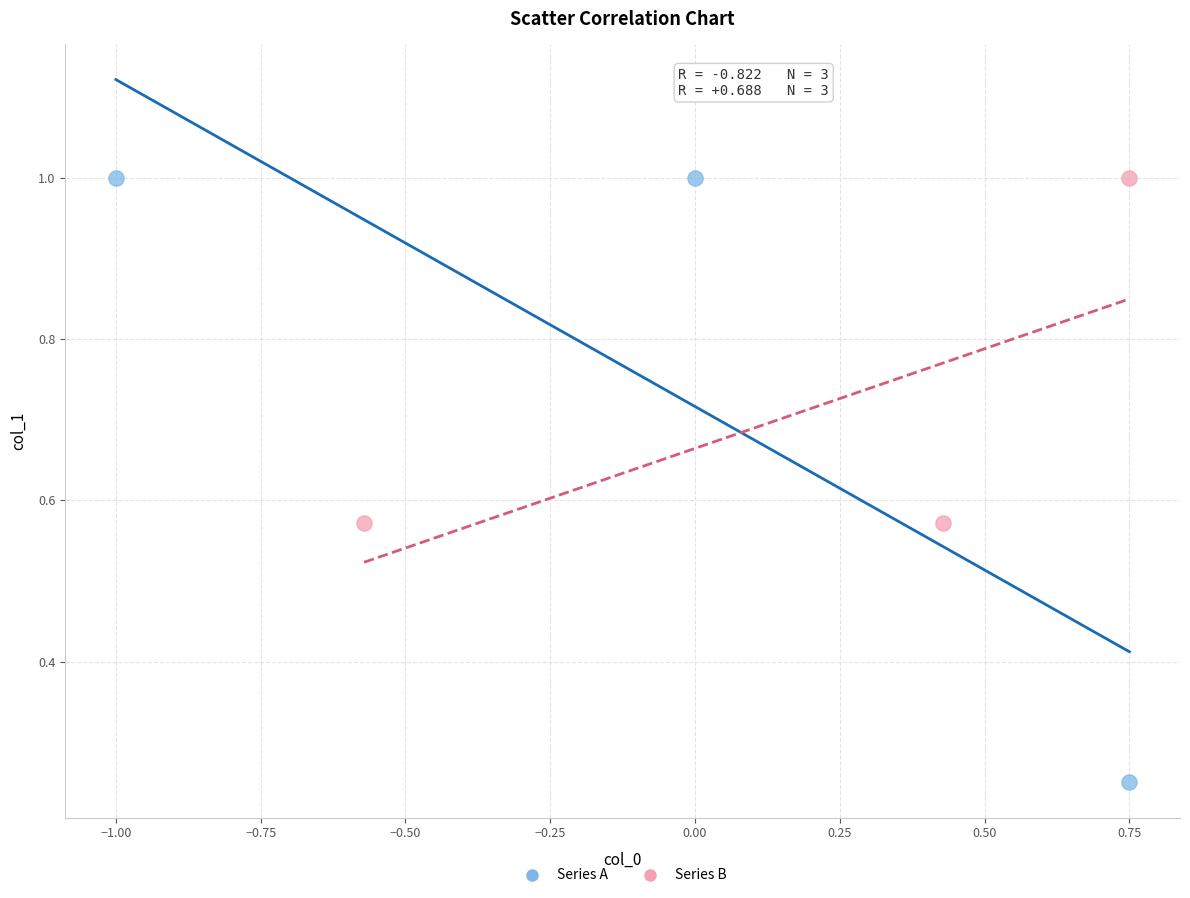

Which series has the widest spread of Y values?

Series A